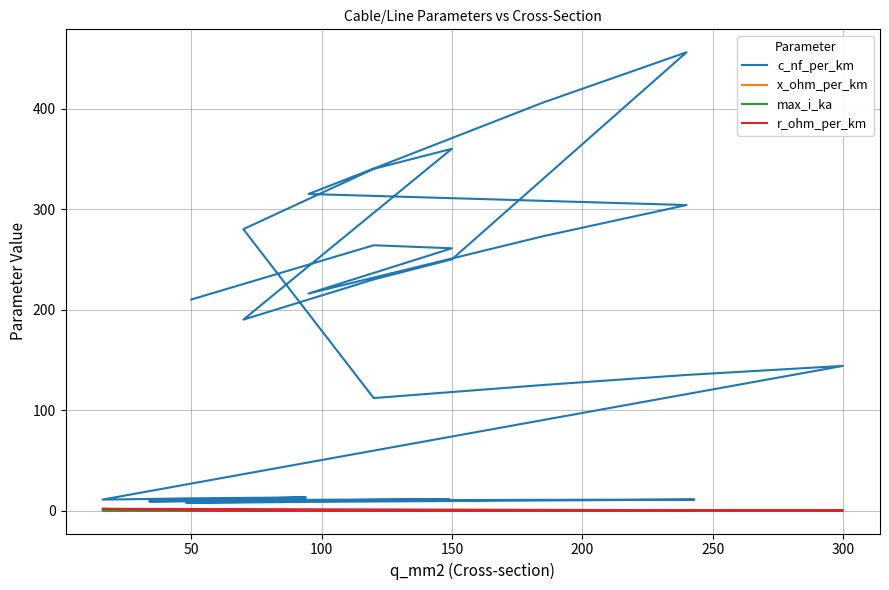

What is the highest value of the c_nf_per_km series?

456.0